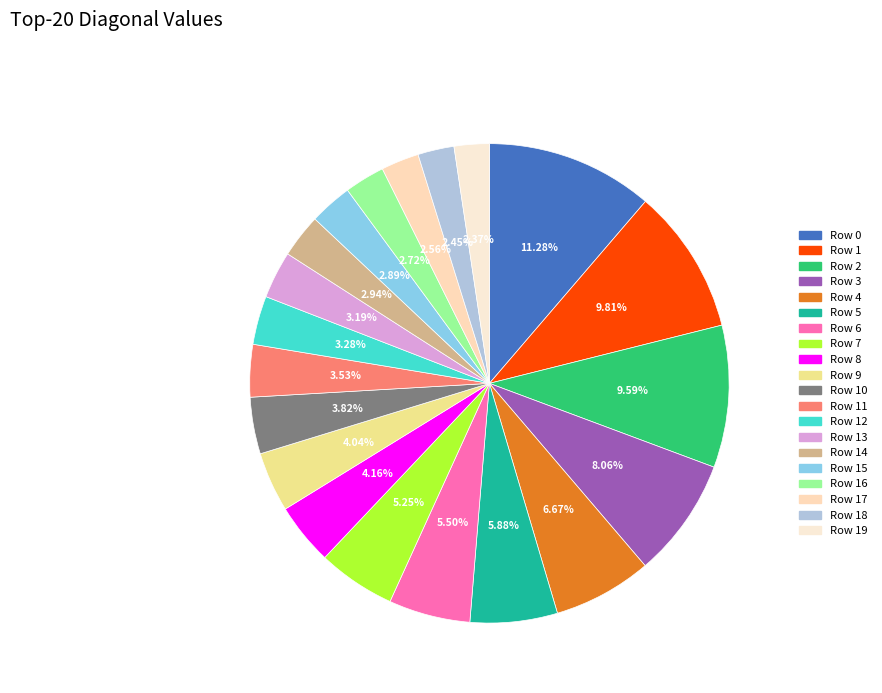

Count the number of slices in the pie.

20